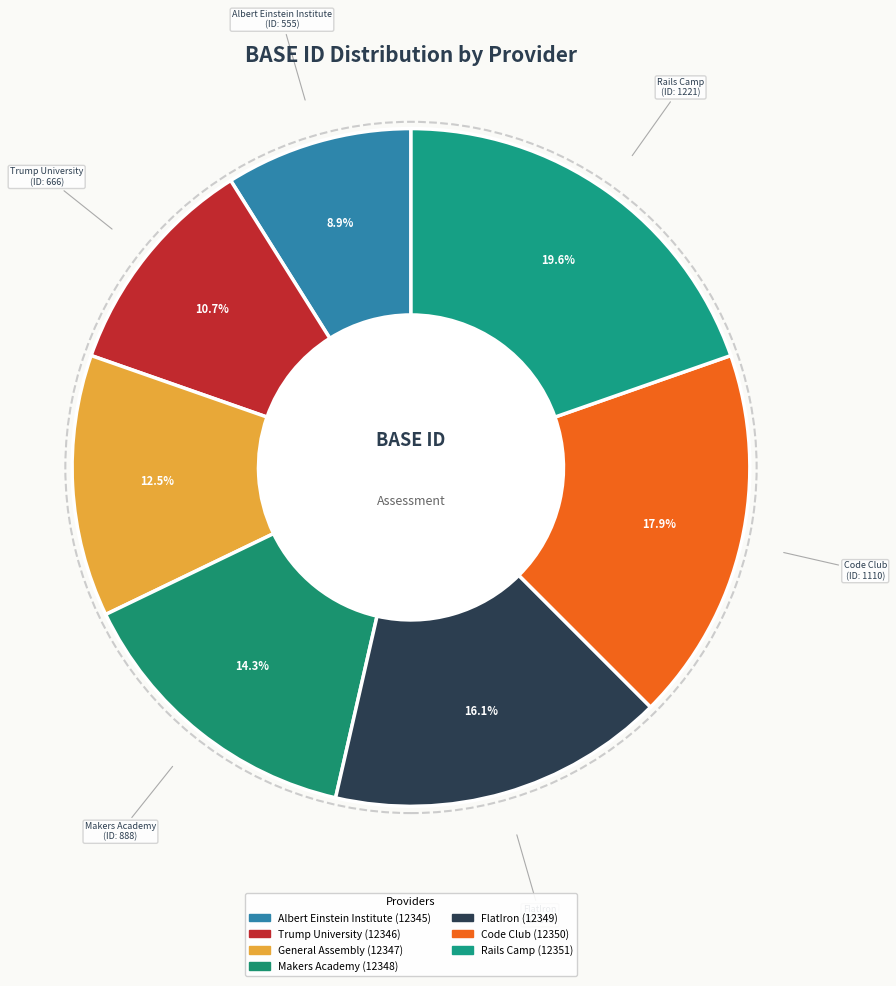

Count the number of slices in the pie.

7